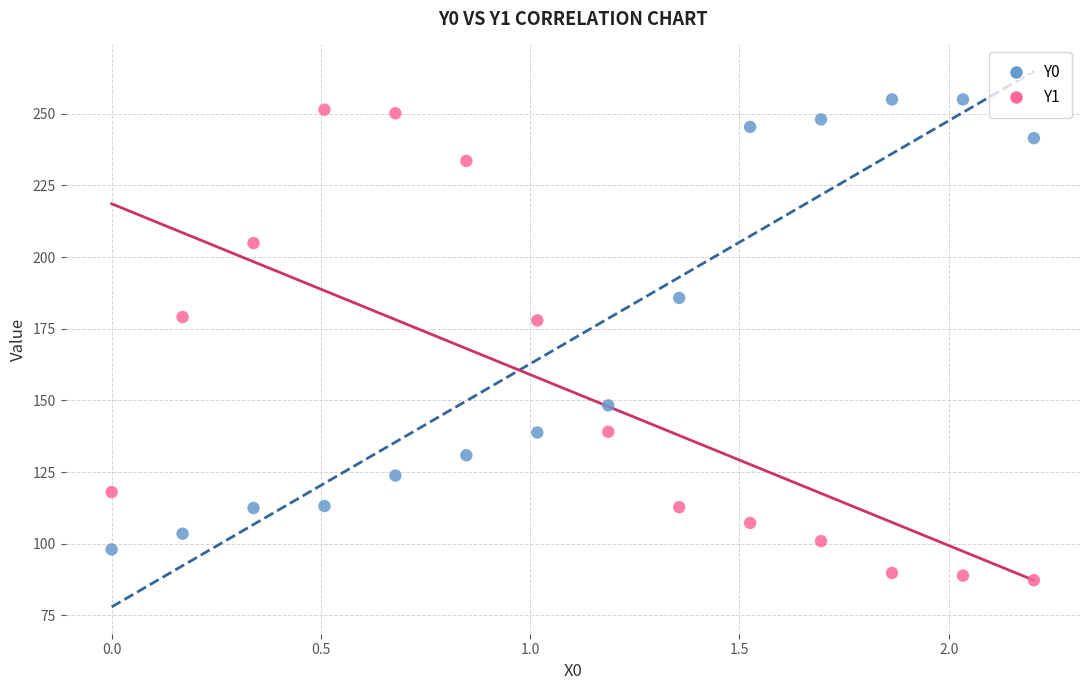

What are all the series names shown in the legend?

Y0, Y1